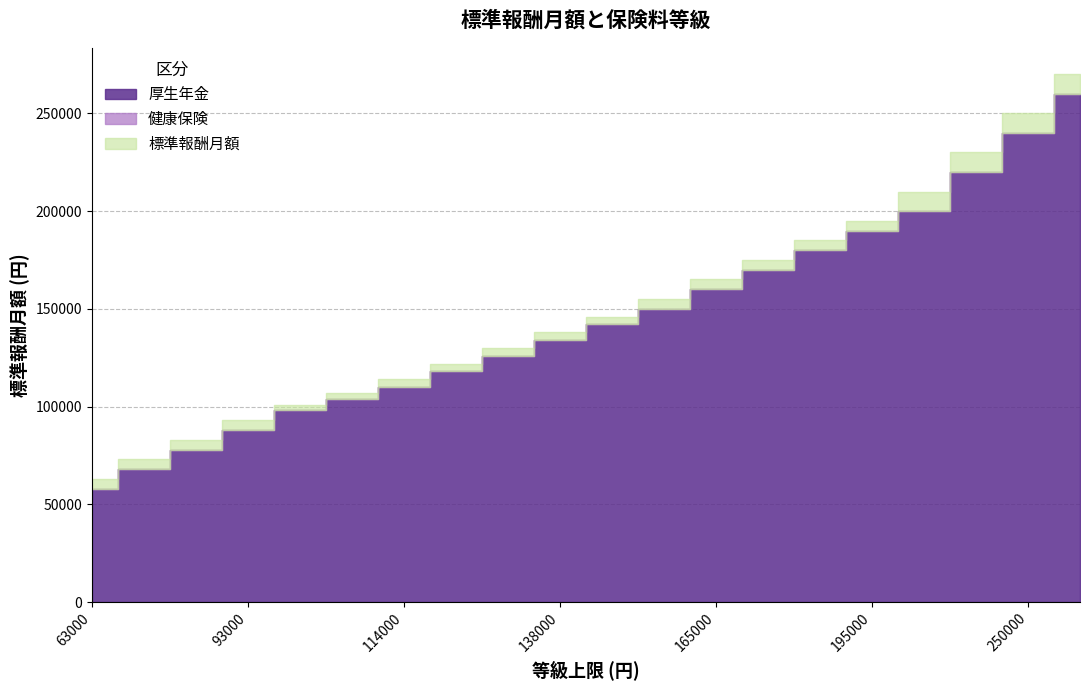

What is the value of the 健康保険 point at the 16th from the left?

190000